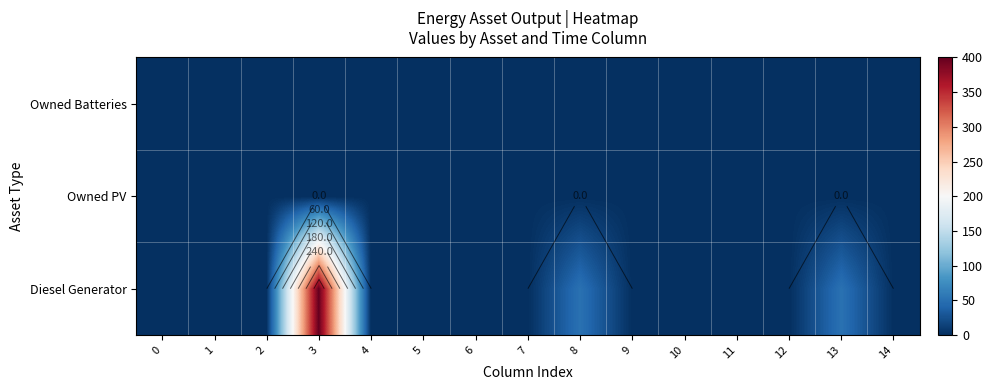

The value of Diesel Generator at 5 is 0. True or false?

True